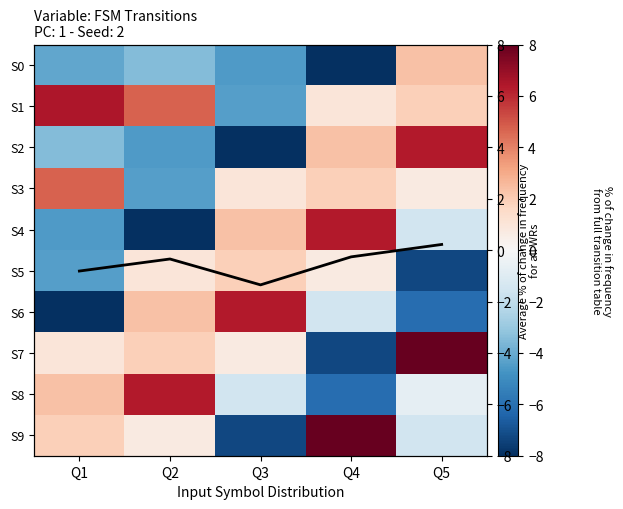

How many values in the Average % of change in frequency for all rows series exceed 0?

1